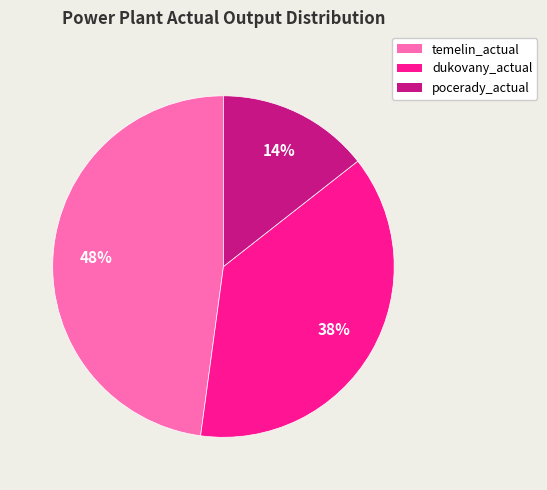

True or false: dukovany_actual accounts for 19% of the total.

False